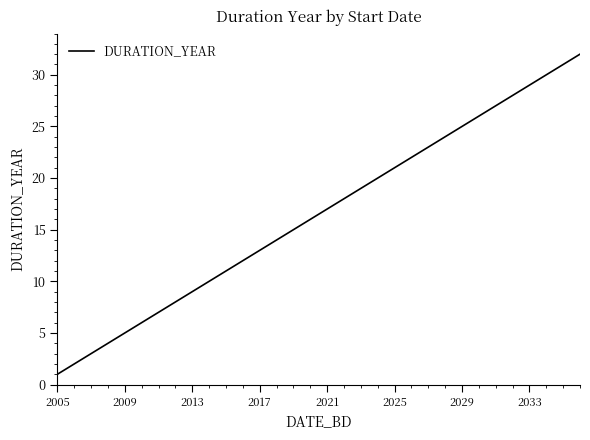

How many lines are shown in the chart?

1